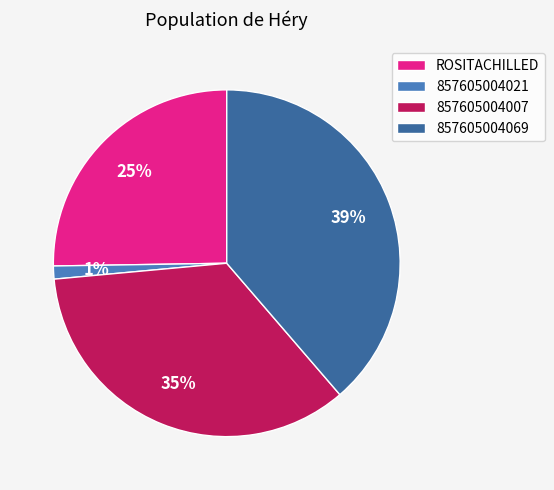

To the nearest percent, what percentage of the pie is ROSITACHILLED?

25%